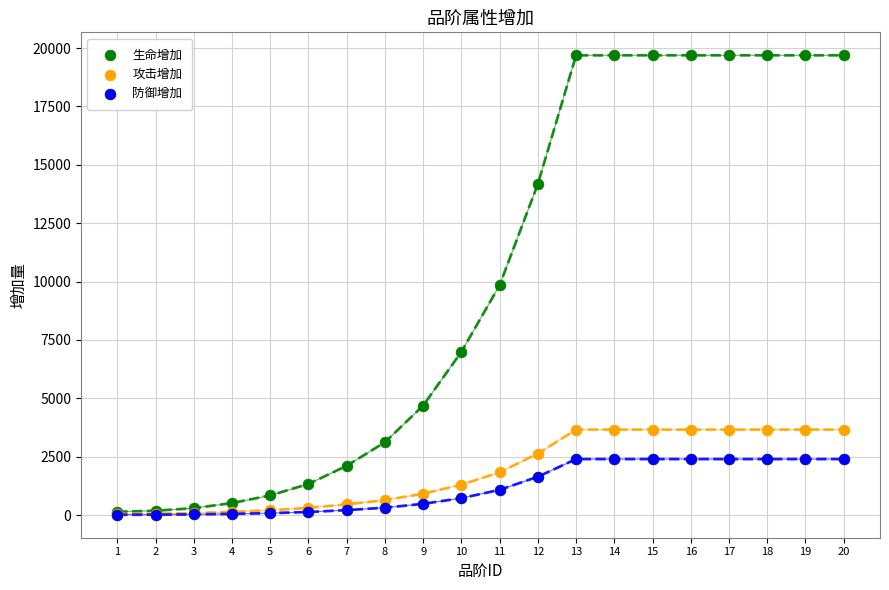

Which series has the largest Y range (max minus min)?

生命增加